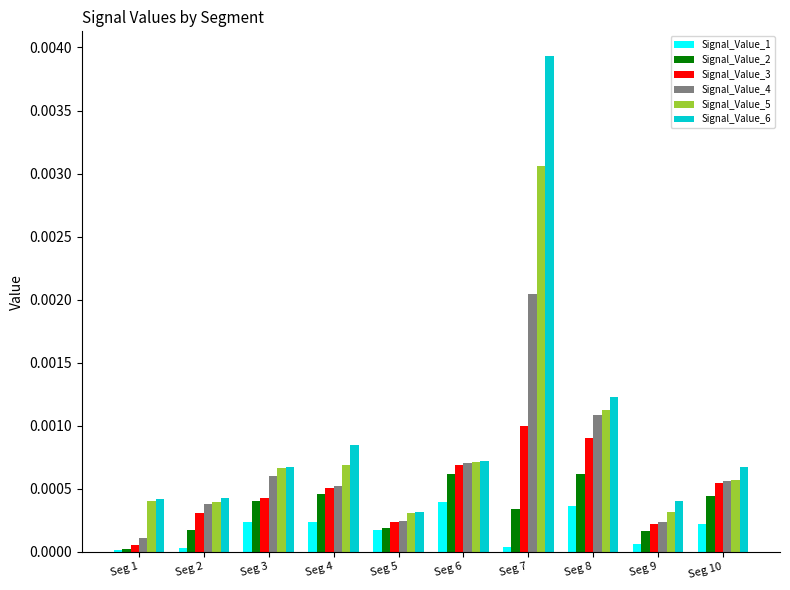

Is it true that Signal_Value_1 equals 0.0 at Seg 9?

True